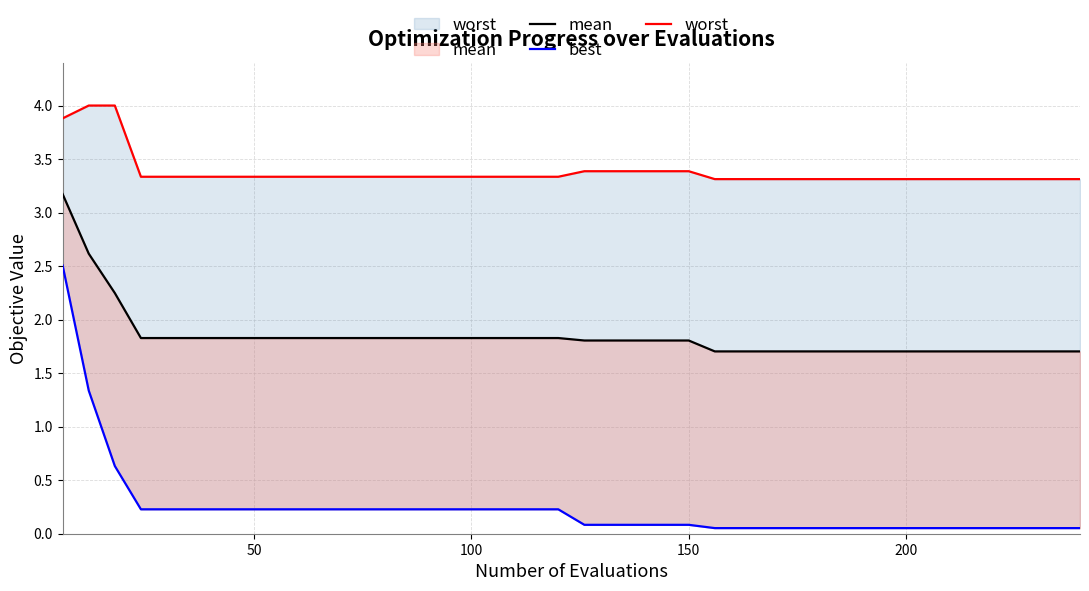

What is the value of the mean point at the 21st from the left?

1.8